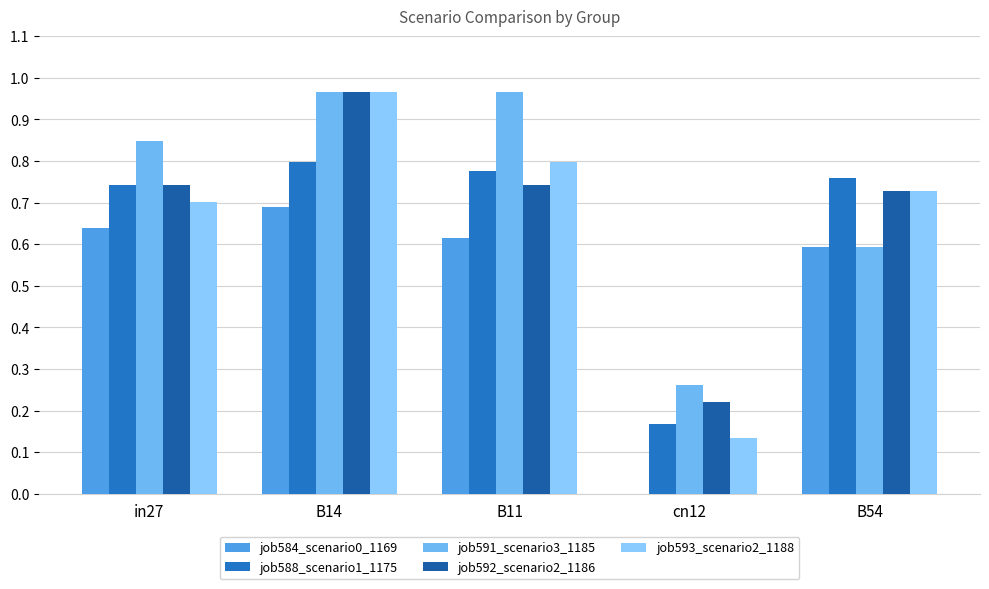

The value of job588_scenario1_1175 at B11 is 0.8. True or false?

True